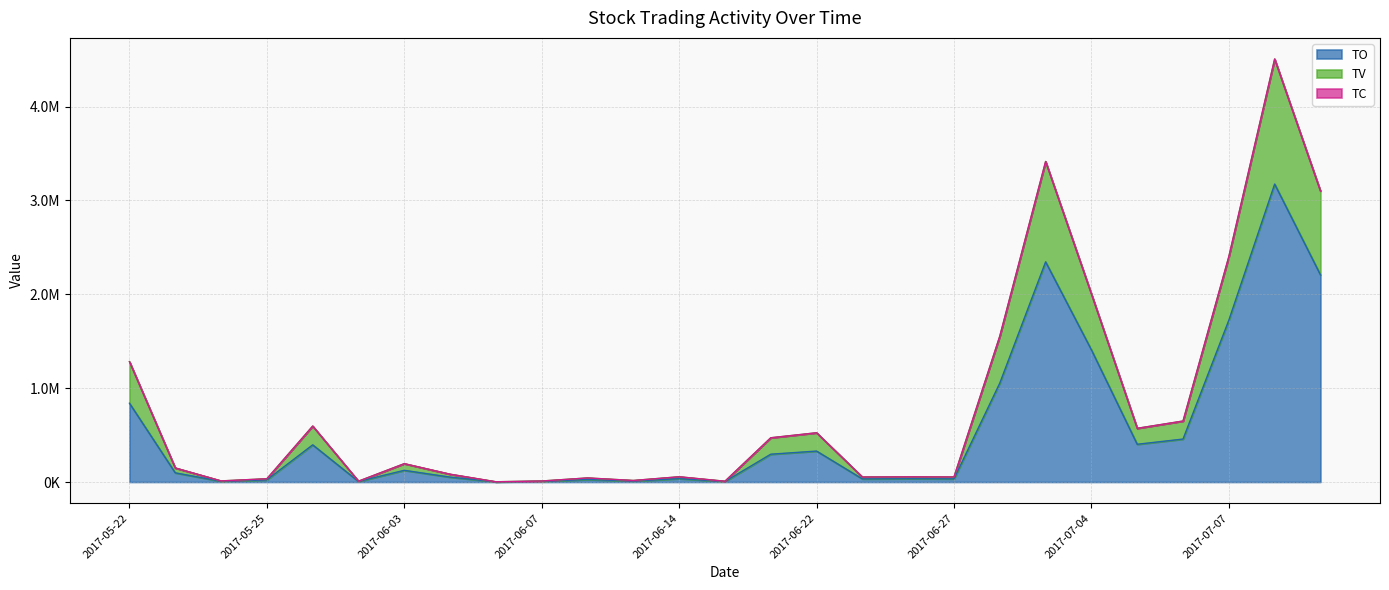

What is the label of the 26th point from the left?

2017-07-10